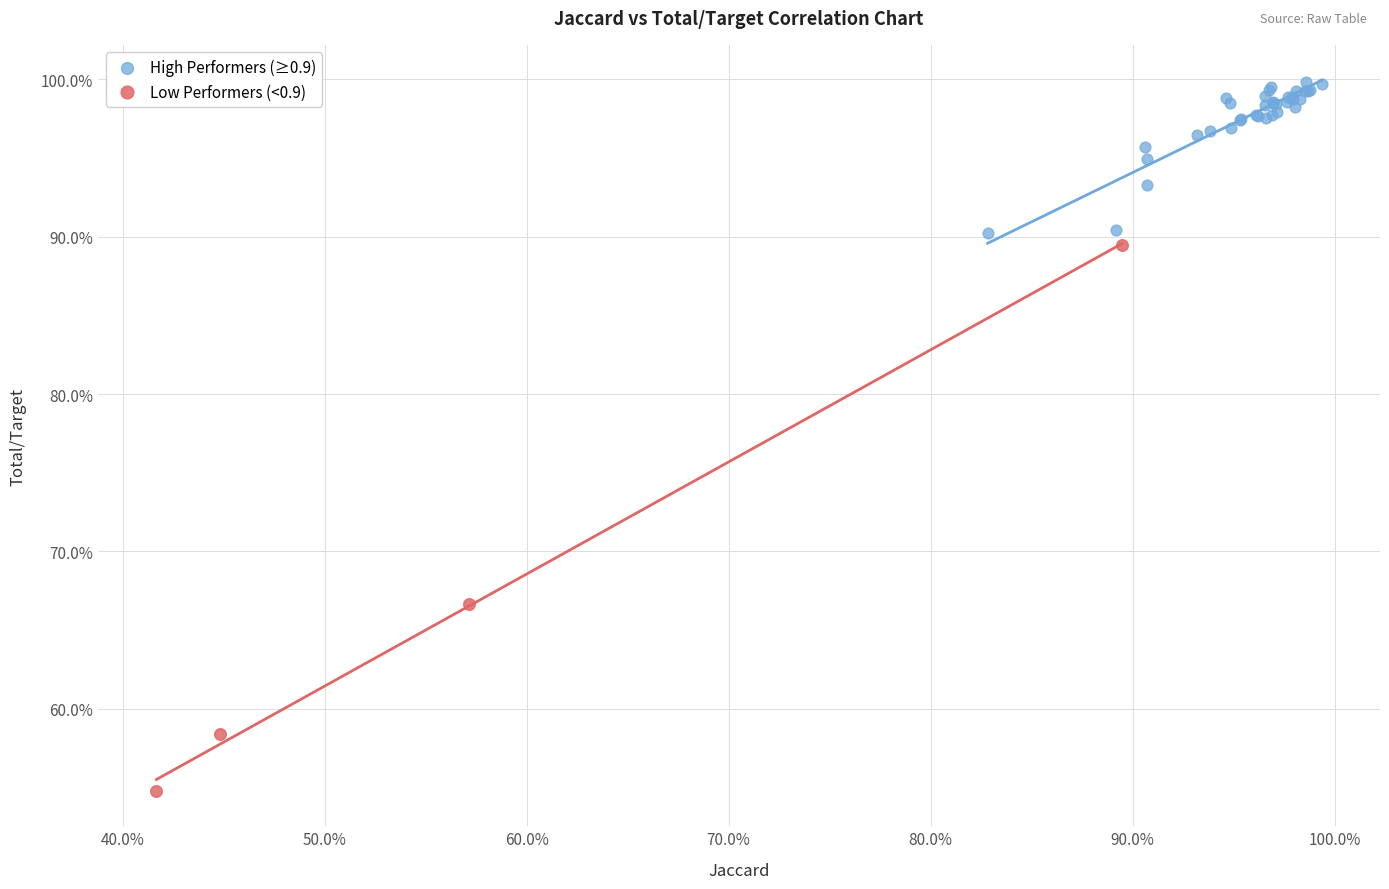

What are all the series names shown in the legend?

High Performers (≥0.9), Low Performers (<0.9)